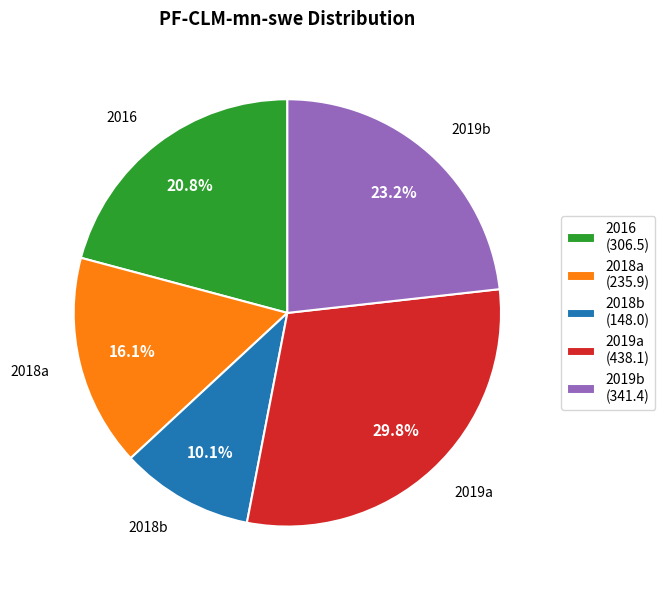

To the nearest percent, what percentage of the pie is 2016?

21%